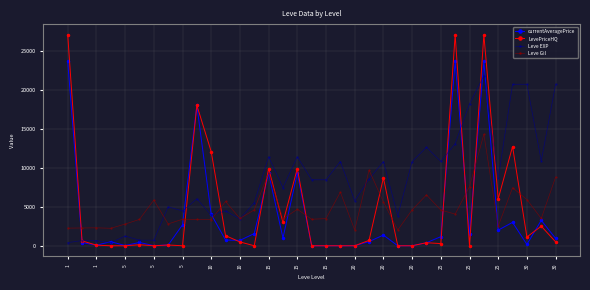

True or false: LevePriceHQ and Leve EXP cross at least once.

True